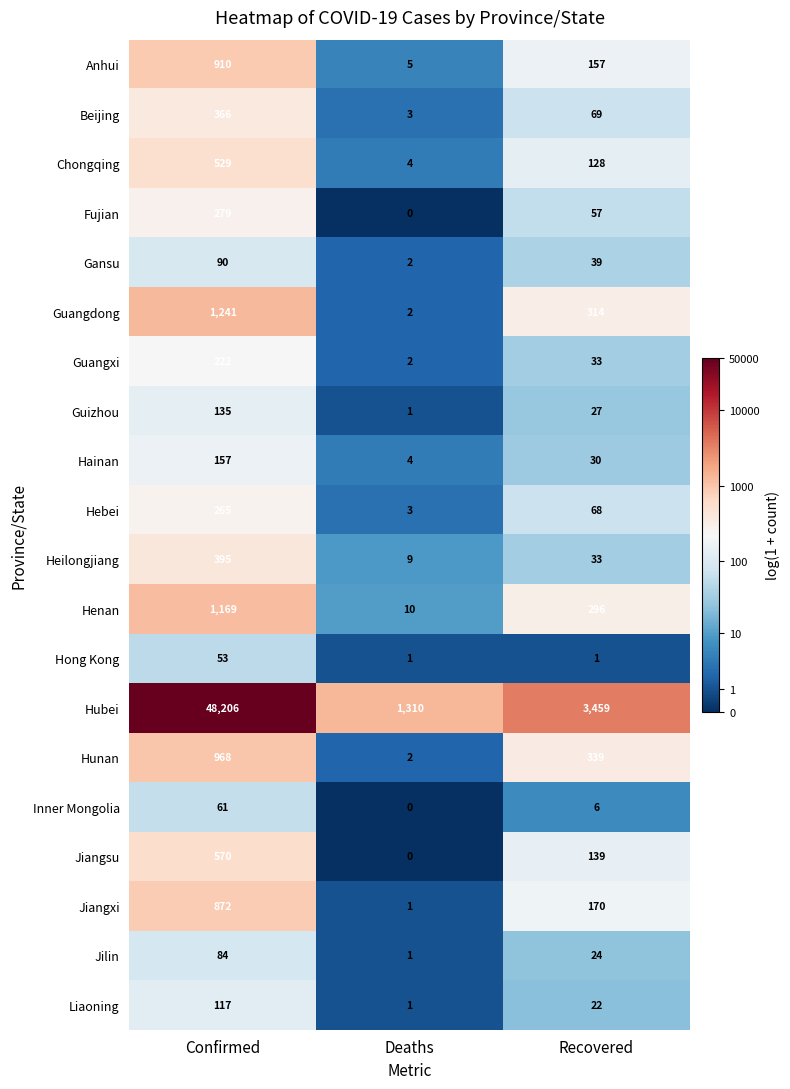

The Hainan series shows 4 at Deaths. True or false?

True